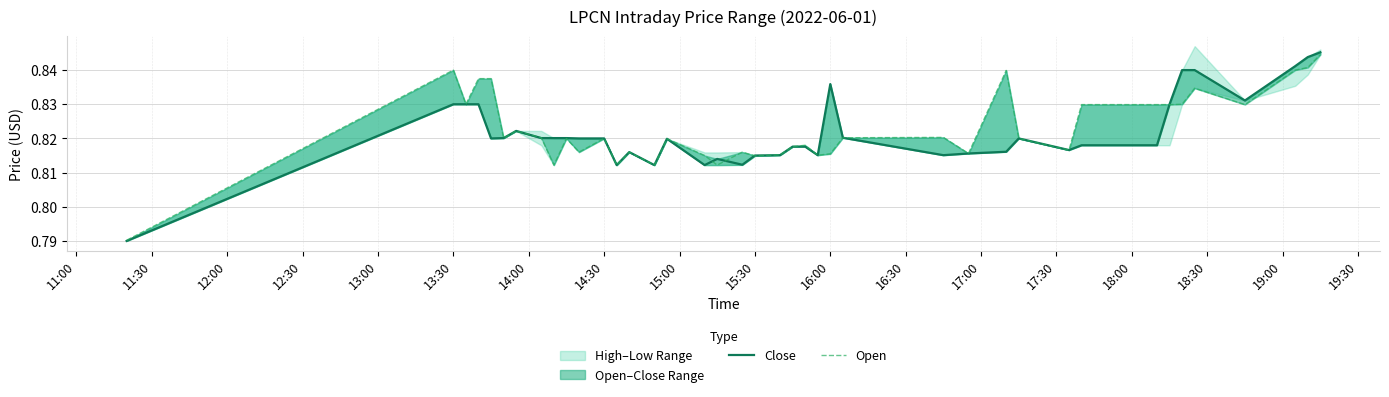

What is the total value across all series at 15:00?

1.6